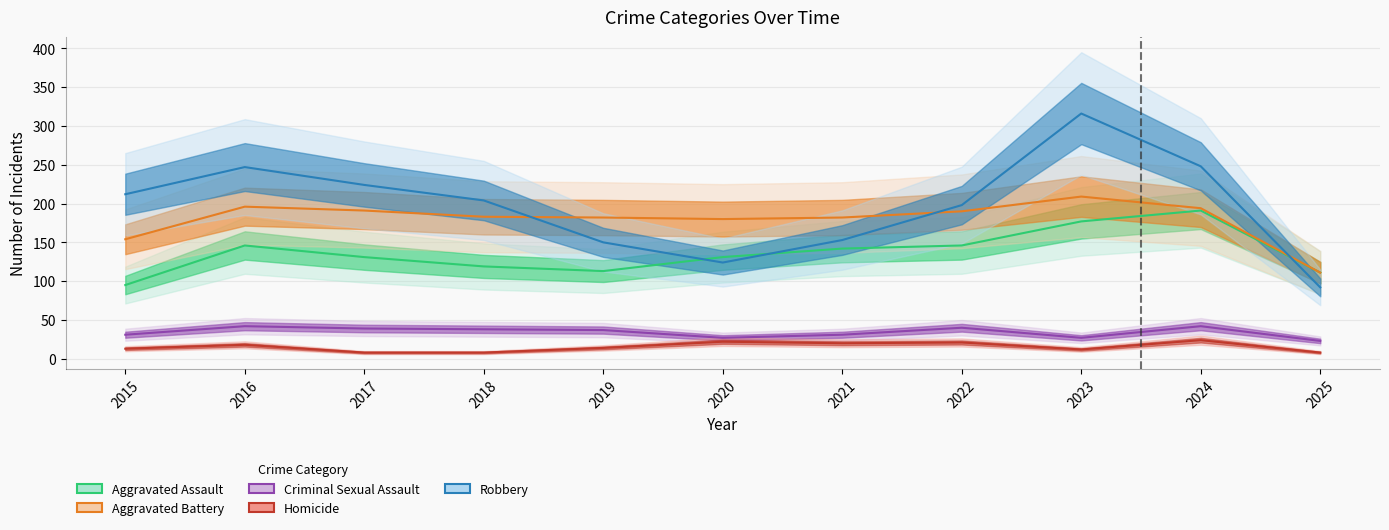

What is the total value across all series at 2025?

345